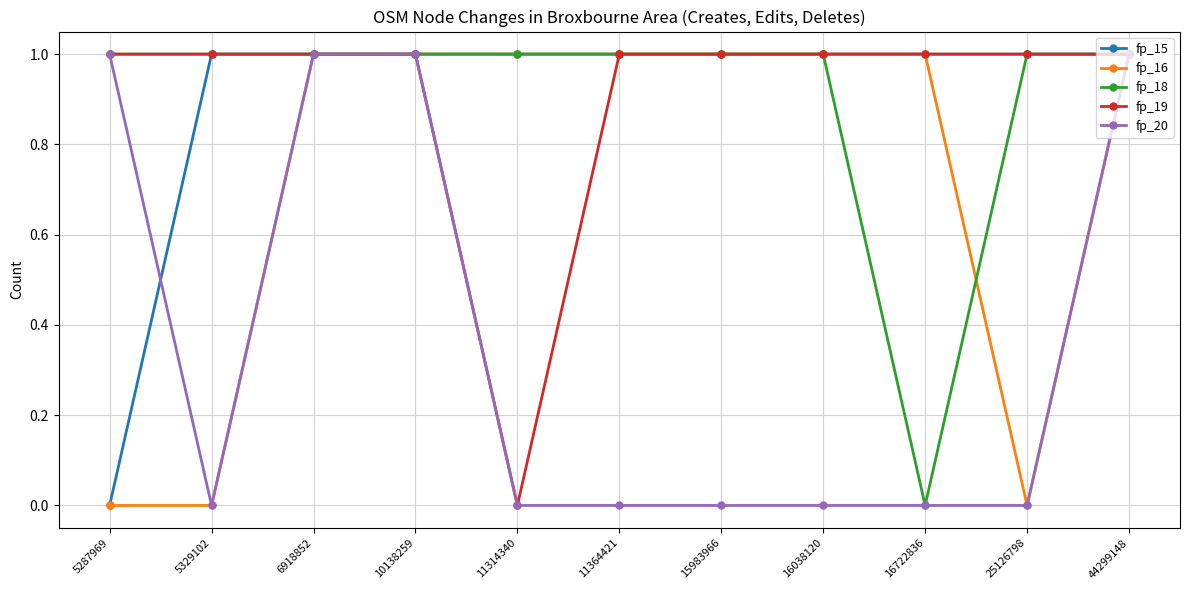

Where is the first local minimum for fp_20?

5329102